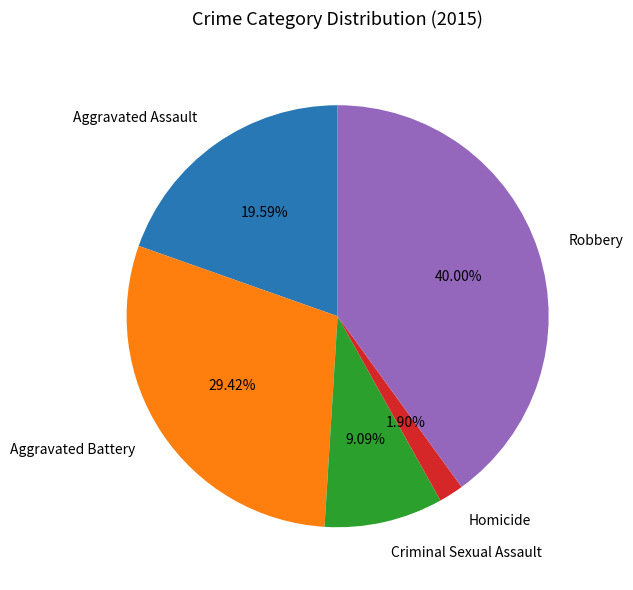

Which slice is the largest?

Robbery